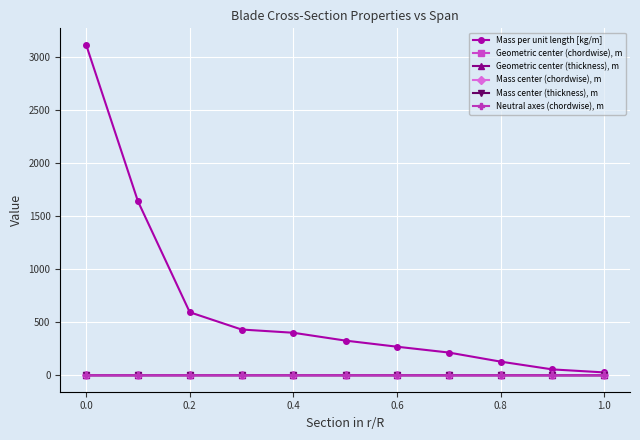

What are all the series names shown in the legend?

Mass per unit length [kg/m], Geometric center (chordwise), m, Geometric center (thickness), m, Mass center (chordwise), m, Mass center (thickness), m, Neutral axes (chordwise), m